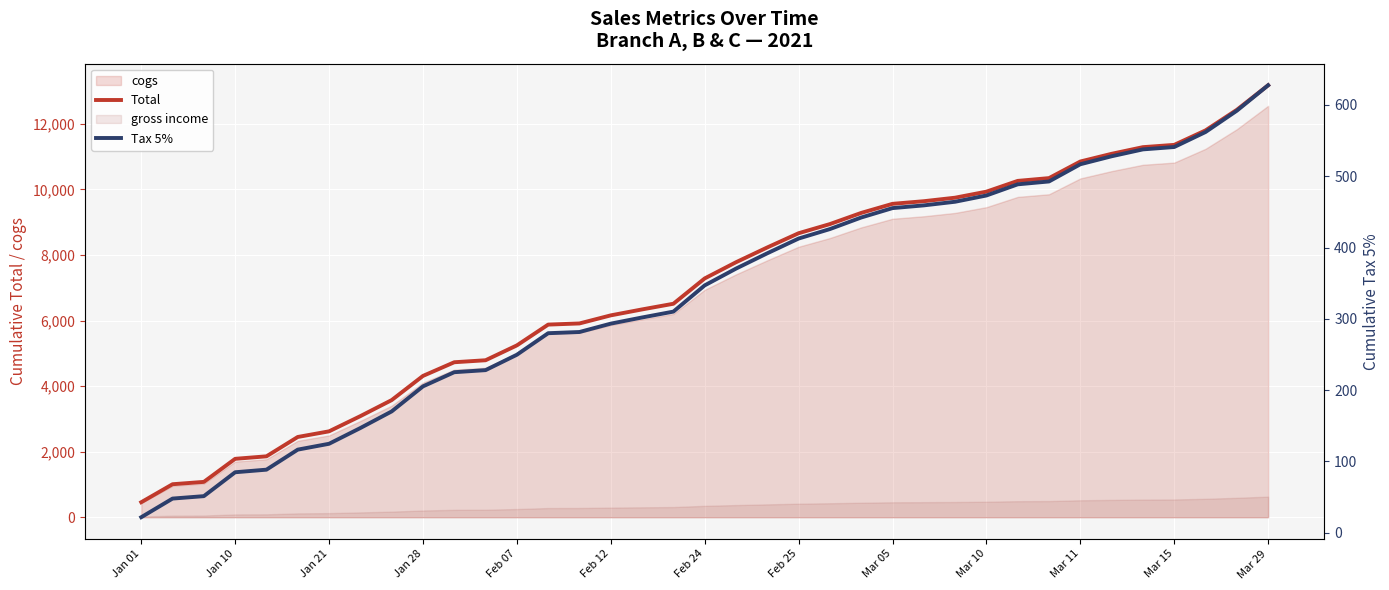

What is the value of the Total point at the 5th from the left?

1857.8